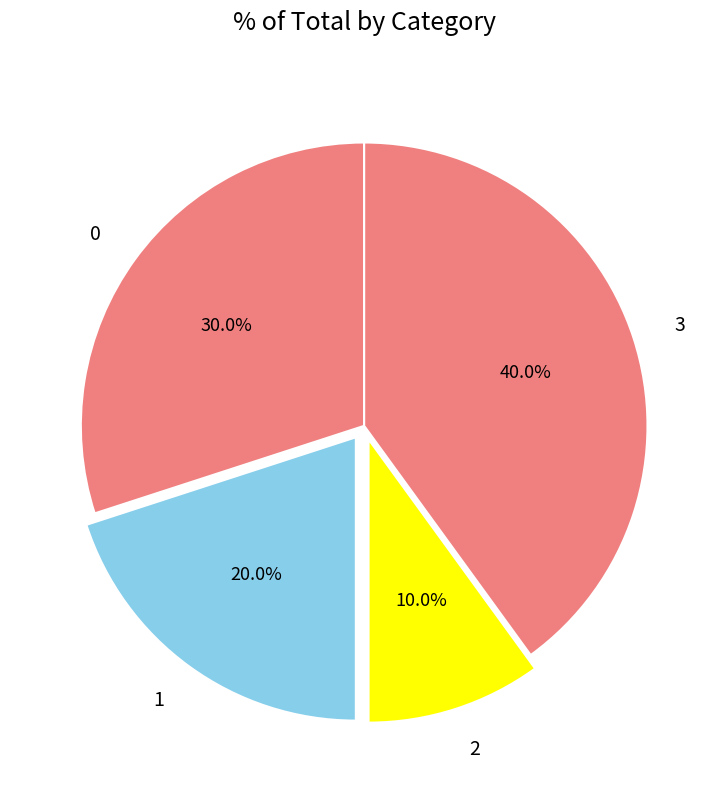

What is the smallest slice in the pie chart?

2